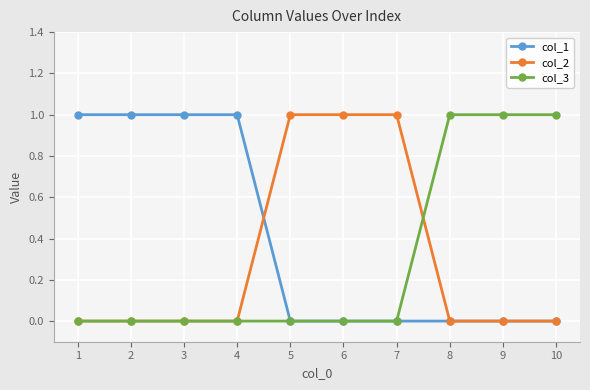

What is the value of the col_2 point at the 7th from the left?

1